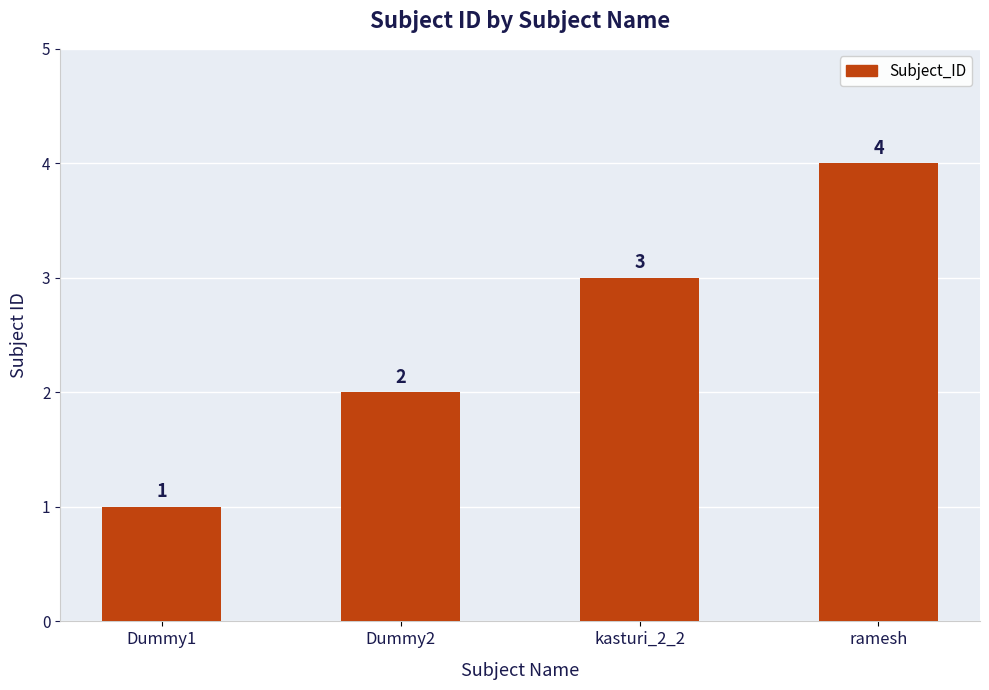

How many values are between 2 and 4?

3